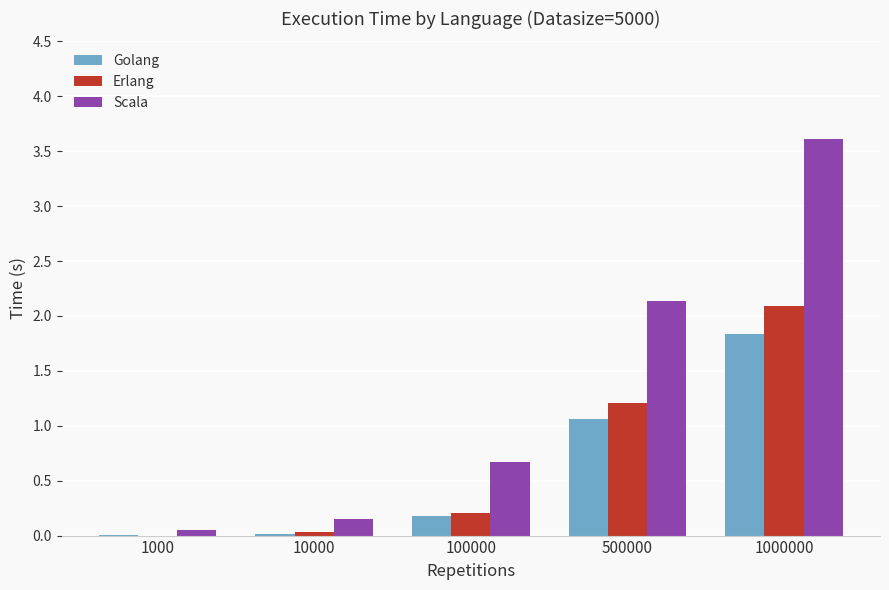

Is it true that Scala equals 0.7 at 100000?

True